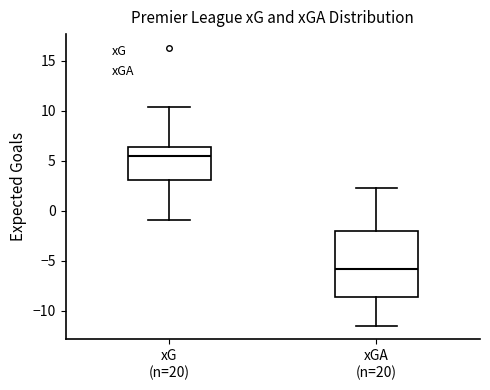

Reading left to right, read every box against the y-axis: the position of its median line, the range the box covers, and the ends of its whiskers. The values are not printed on the chart, so give them approximately, as read against the axis.

xG (n=20): median 5.5, box 3.0 to 6.5, whiskers -1.0 to 10.5
xGA (n=20): median -6.0, box -8.5 to -2.0, whiskers -11.5 to 2.5